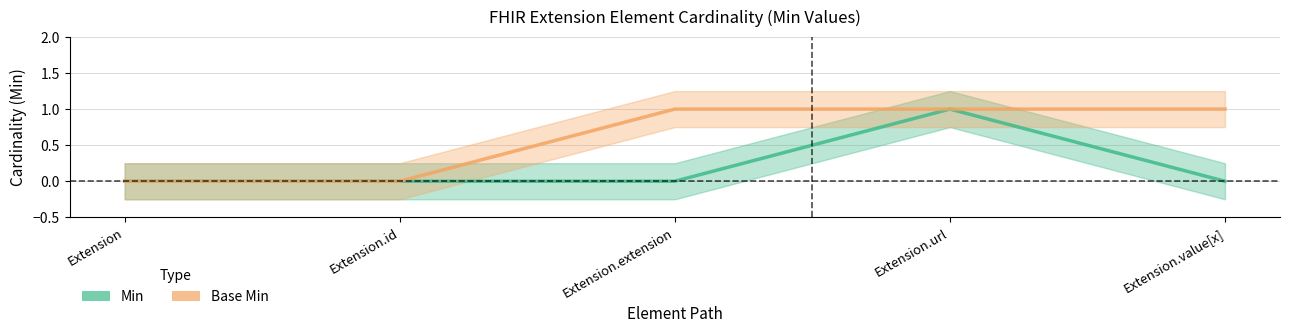

Reading left to right, what are all the values shown in this chart?

Min: Extension=0	Extension.id=0	Extension.extension=0	Extension.url=1	Extension.value[x]=0
Base Min: Extension=0	Extension.id=0	Extension.extension=1	Extension.url=1	Extension.value[x]=1